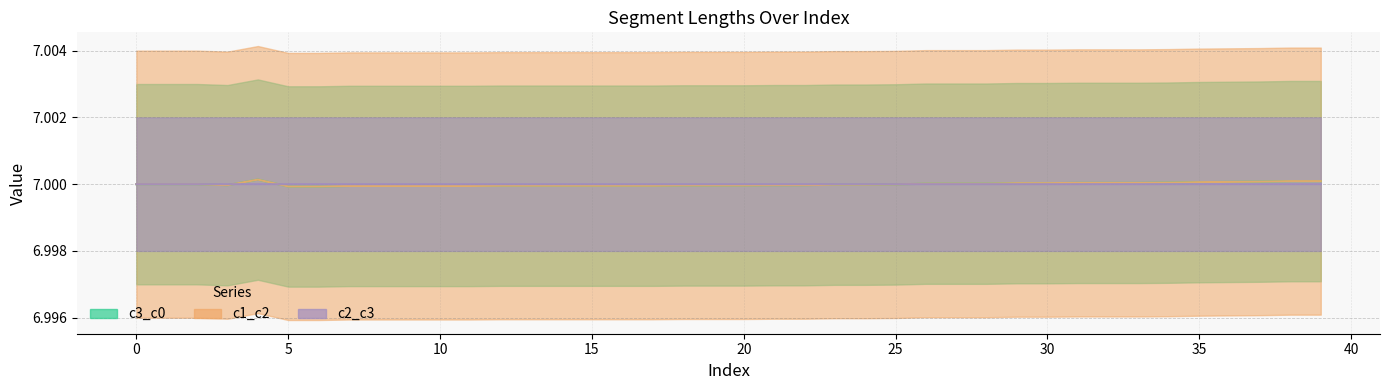

Which series changed the most between 34 and 35?

c3_c0